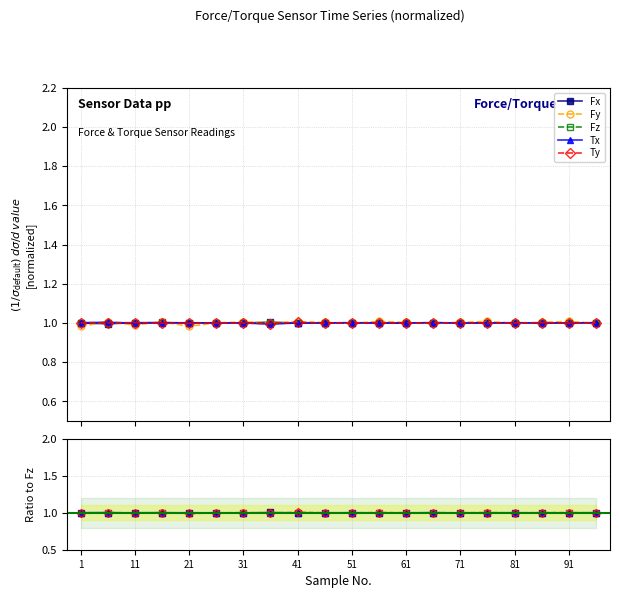

What is the label of the 19th point from the right?

11